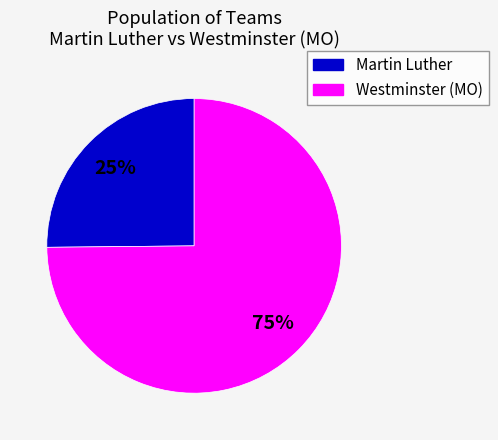

How many segments does this pie chart have?

2